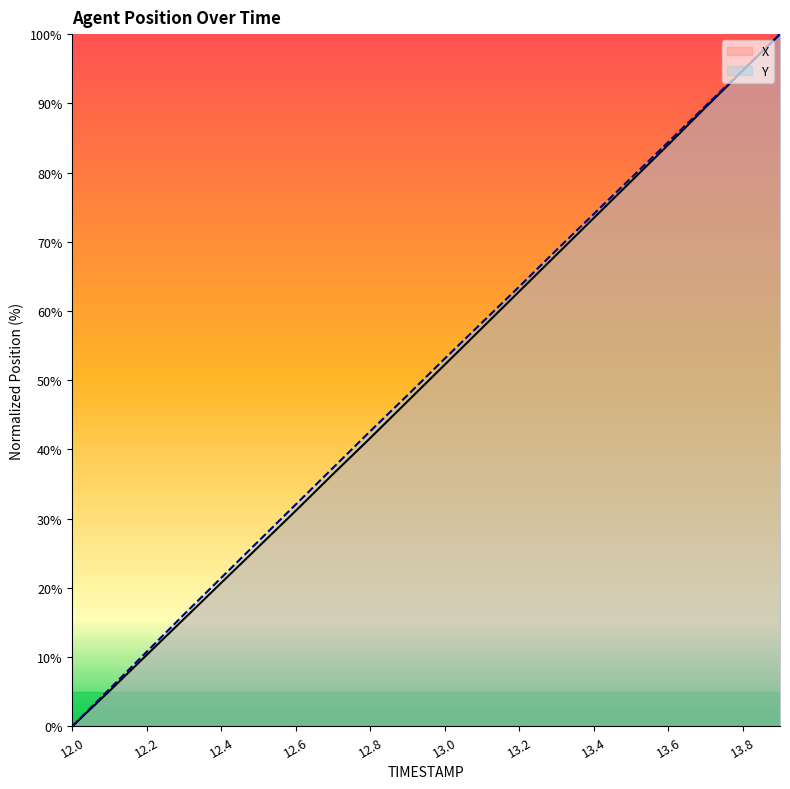

What is the value of the X point at the 6th from the left?

25.9